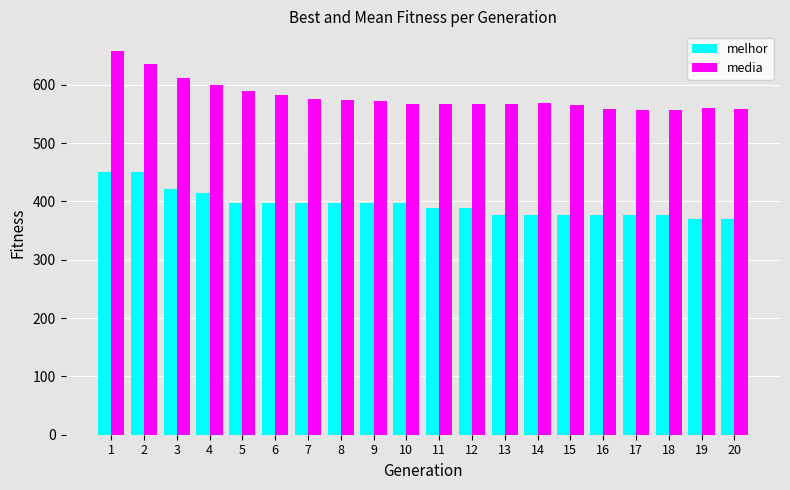

What is the minimum value for melhor?

370.0